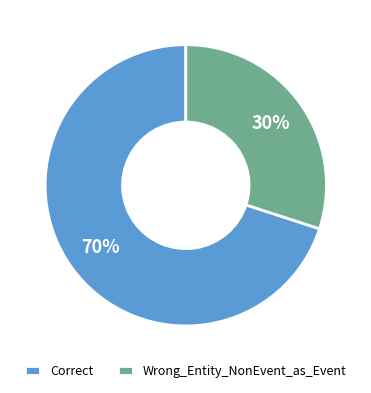

Combined, do Wrong_Entity_NonEvent_as_Event and Correct account for over 50%?

Yes